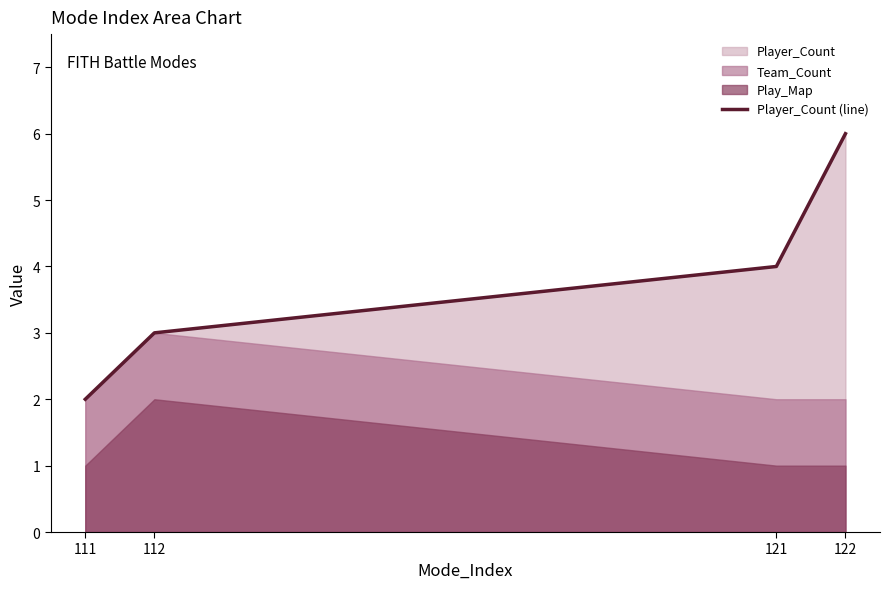

What is the difference between the second highest and second lowest values?

1